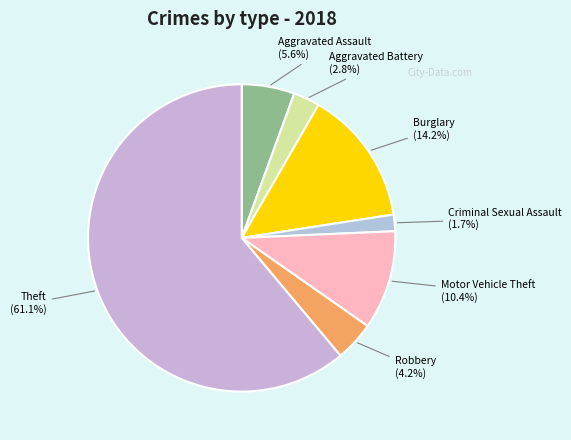

Which slice represents more than half of the pie?

Theft